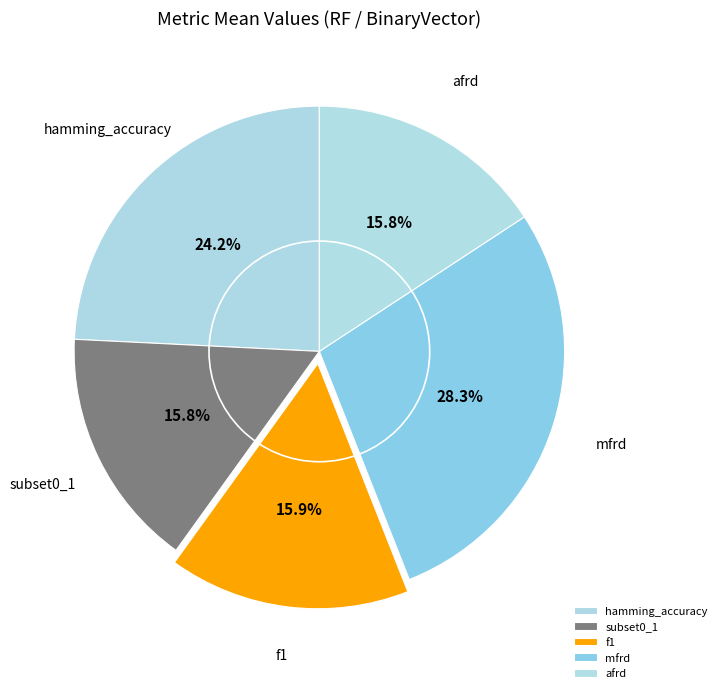

What is the ratio of the value at afrd to the value at mfrd?

0.6